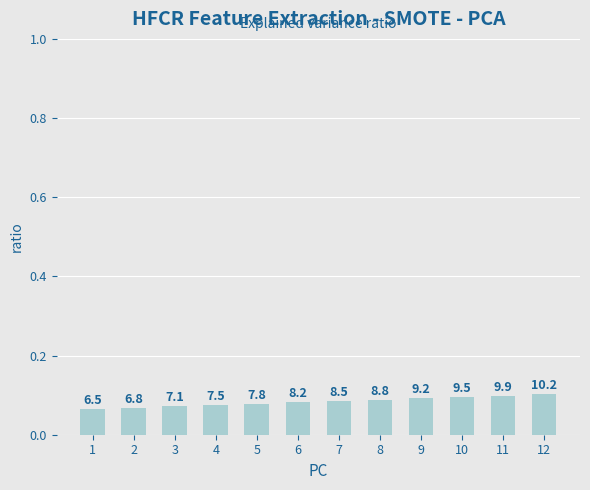

What is the minimum value shown in the chart?

0.1